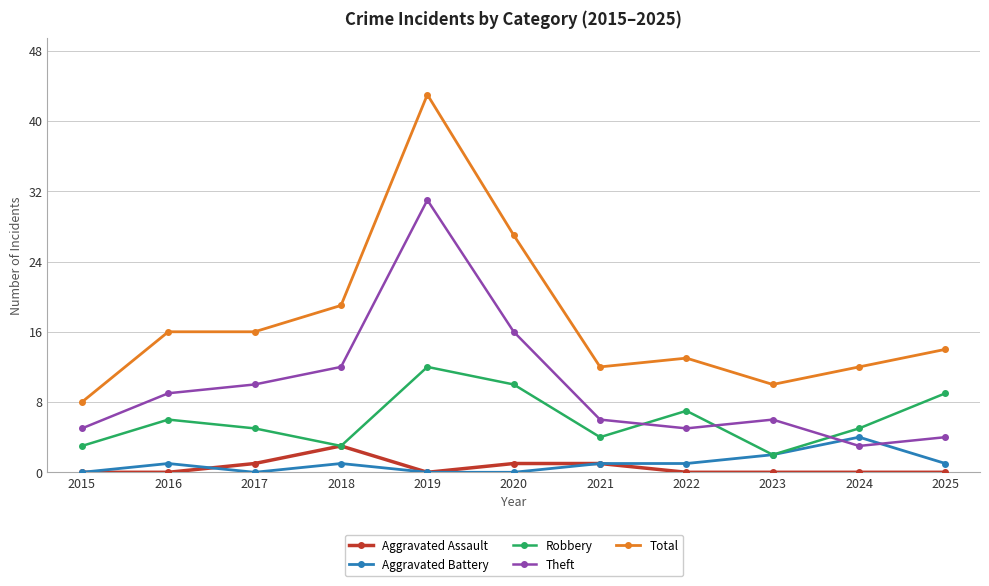

Which series has the largest total across all categories?

Total